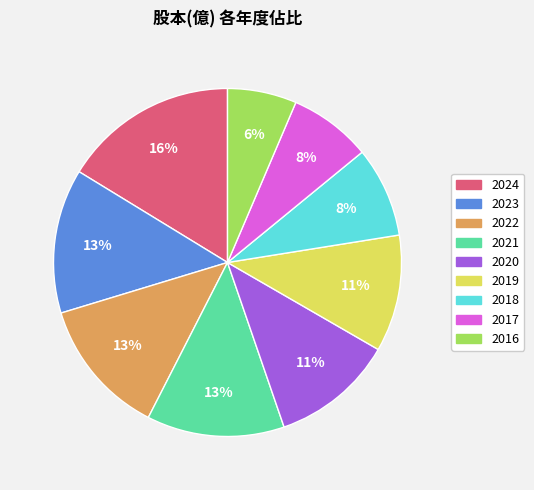

Which slice is the largest?

2024